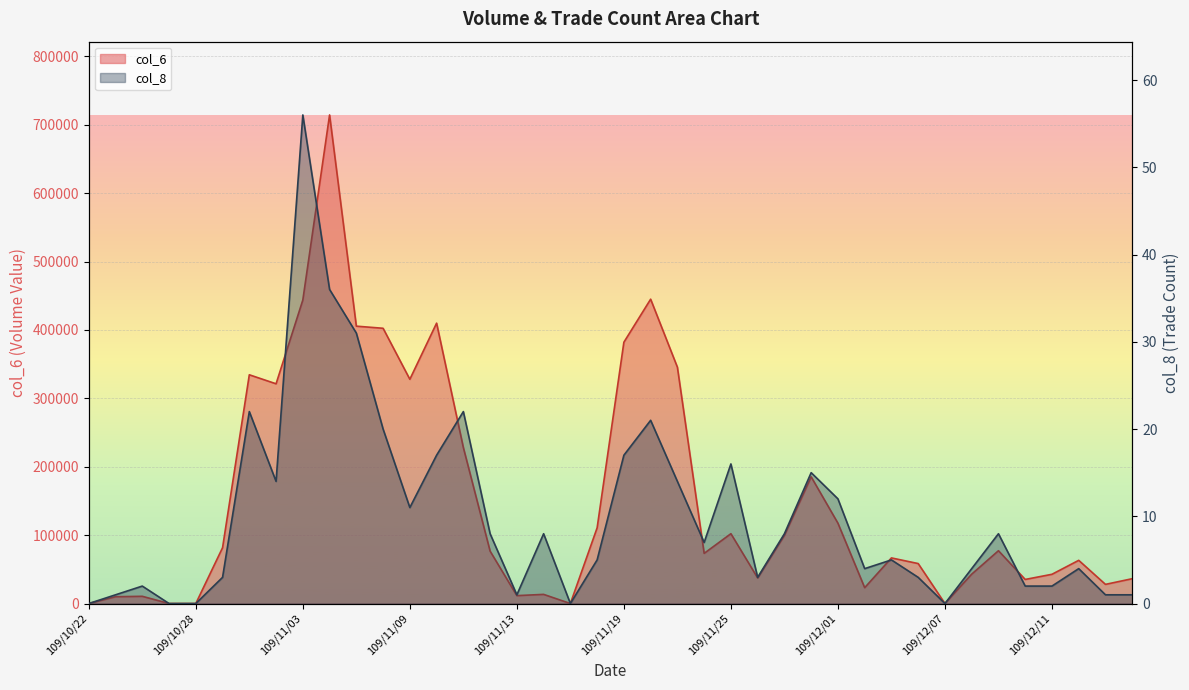

At which category does the chart reach its minimum across all series?

109/10/22